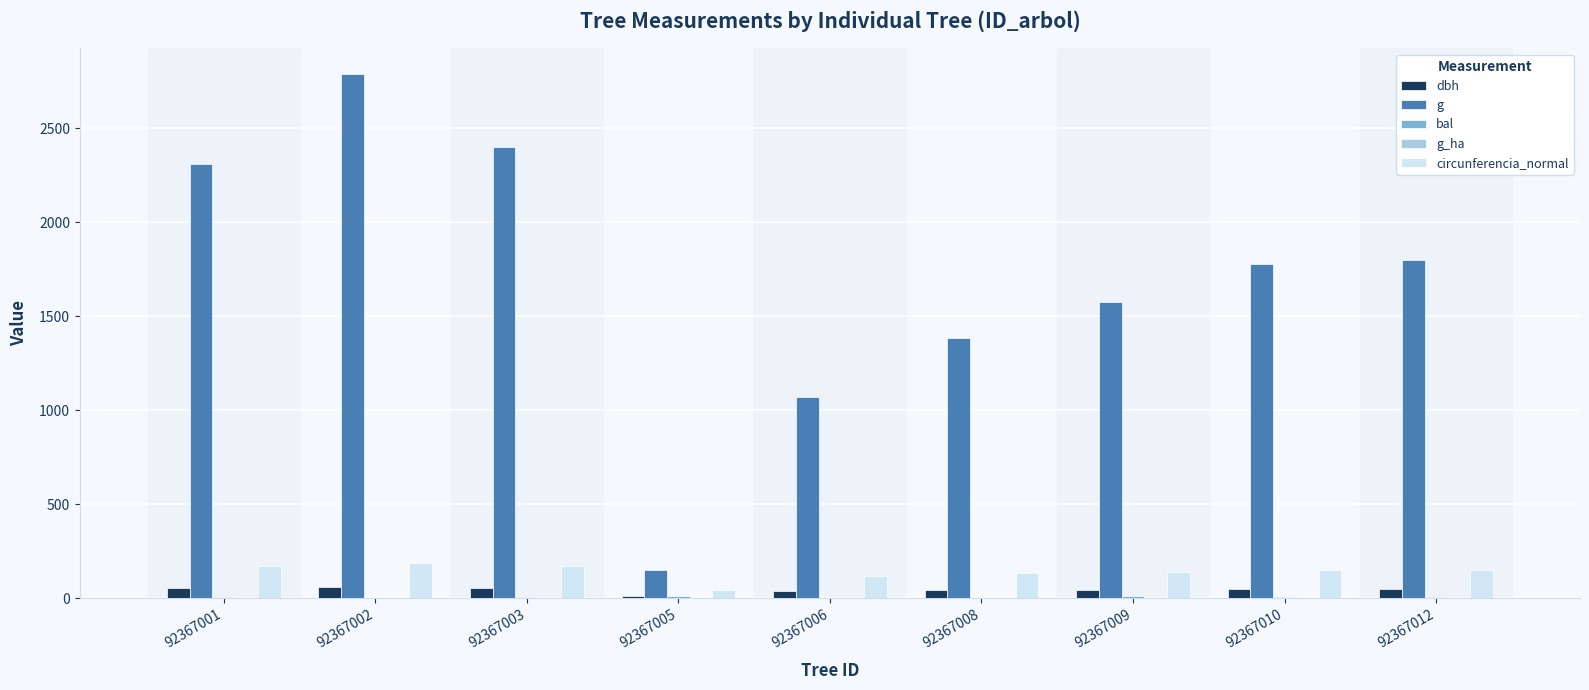

At which category is the sum across all series the highest?

92367002